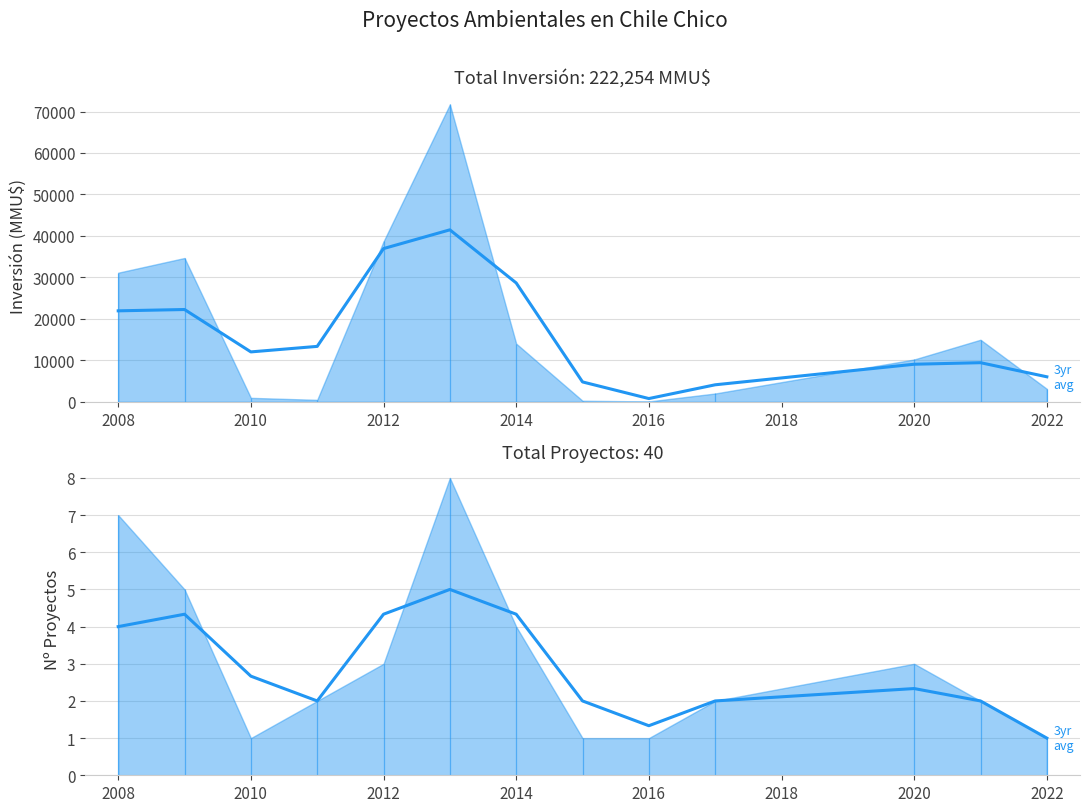

What is the smallest value displayed?

1.0